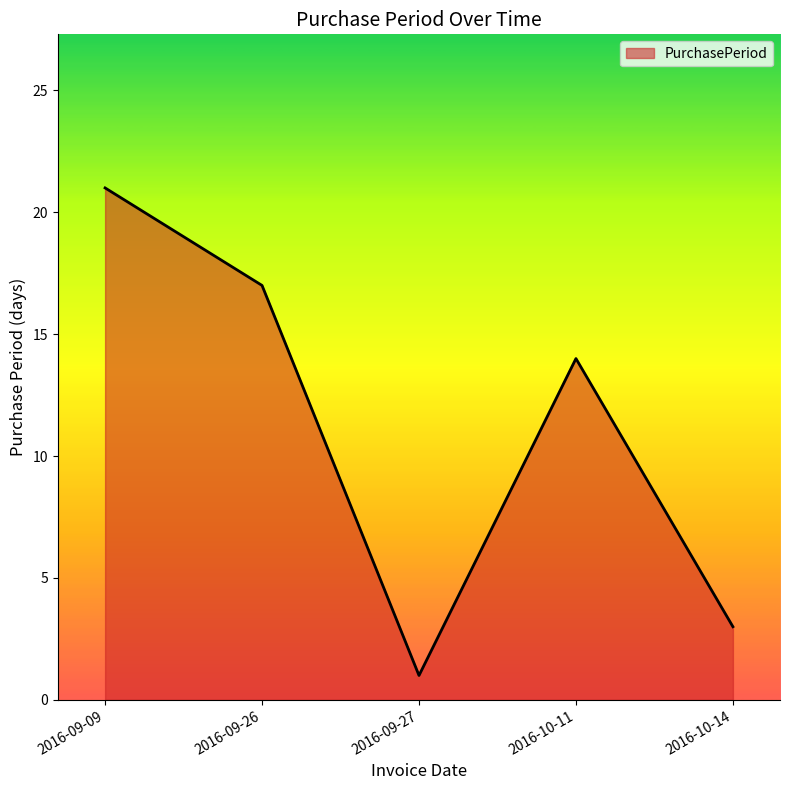

List the labels in order of value, smallest first.

2016-09-27, 2016-10-14, 2016-10-11, 2016-09-26, 2016-09-09